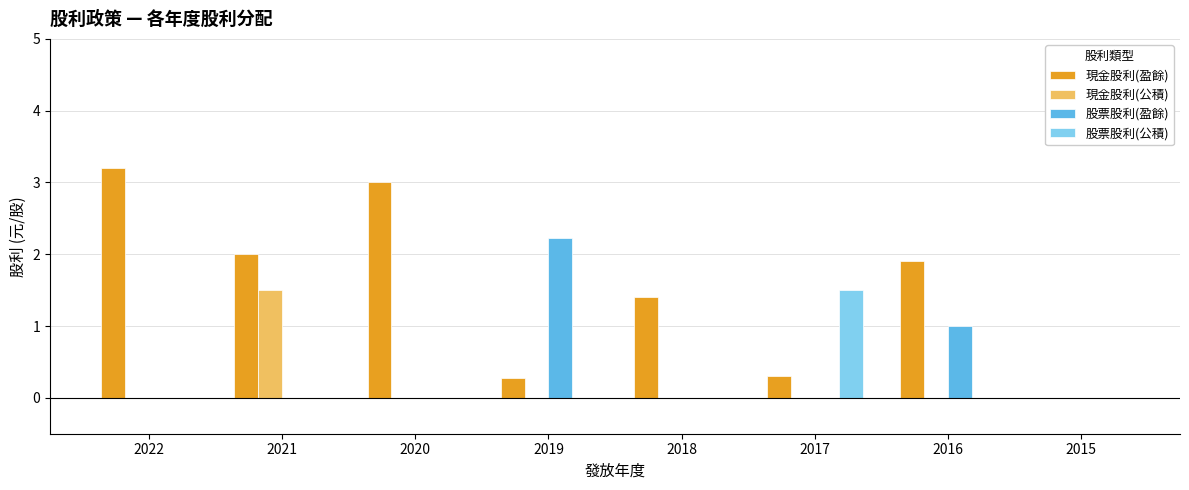

Which series has the largest range (max minus min)?

現金股利(盈餘)